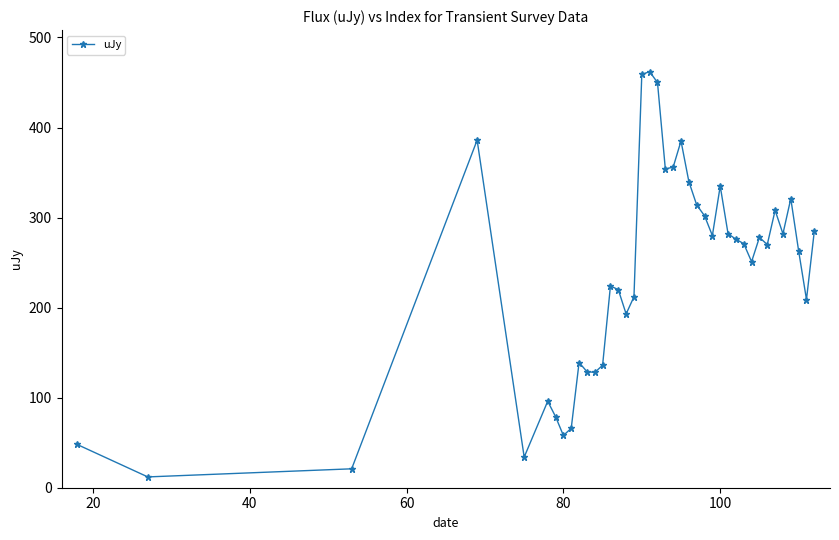

Is this an area chart (filled region under the line)?

No